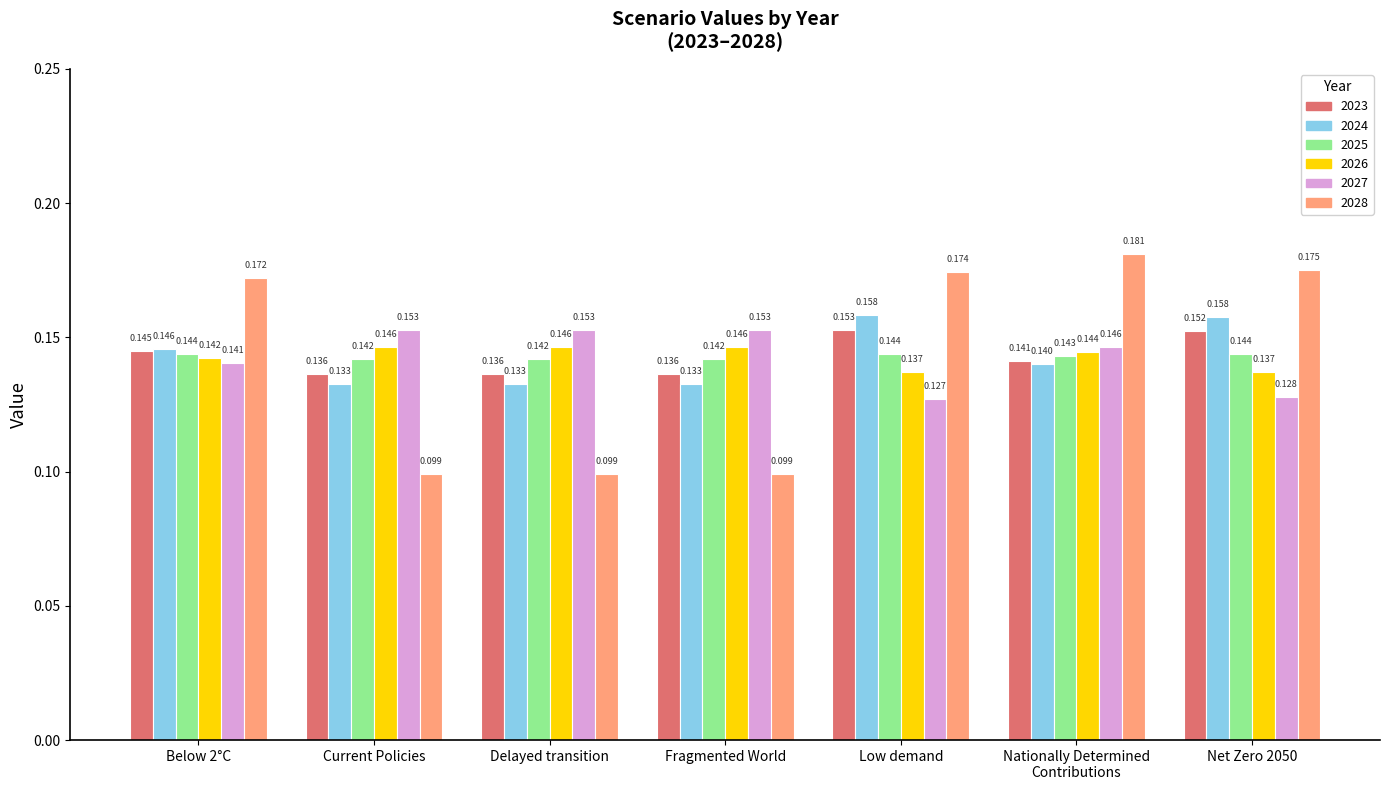

Is the value of 2028 at Net Zero 2050 greater than the value of 2025 at Low demand?

Yes